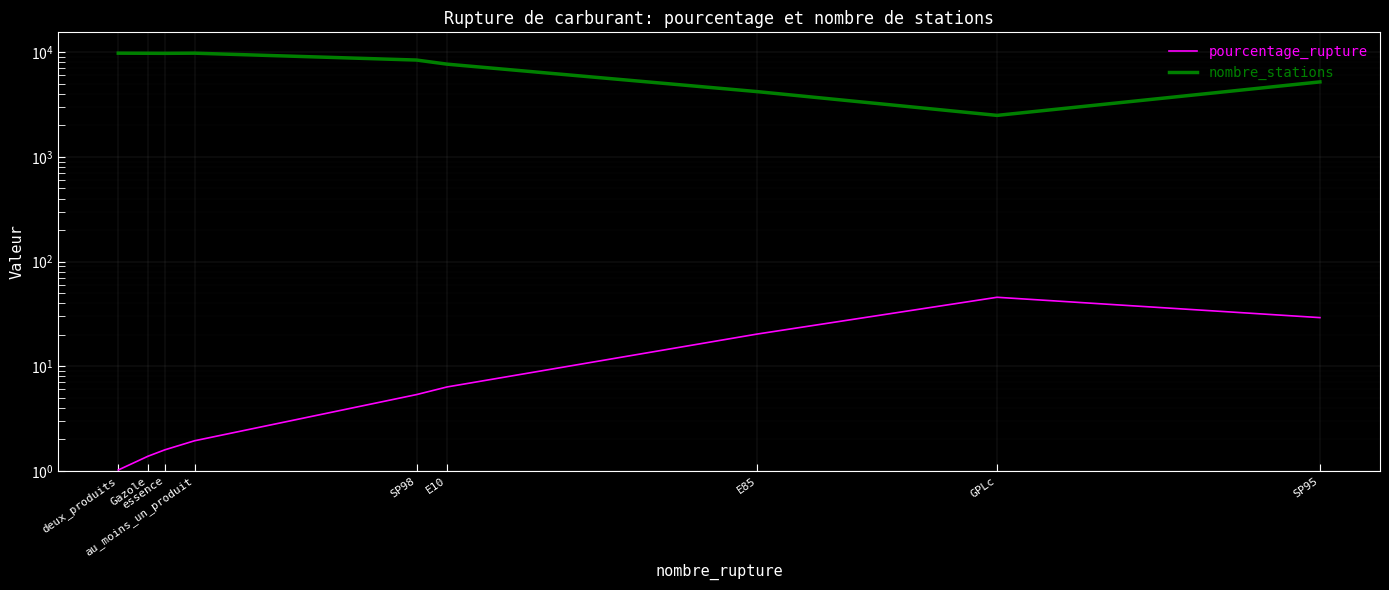

What is the sum of all nombre_stations values?

67190.0